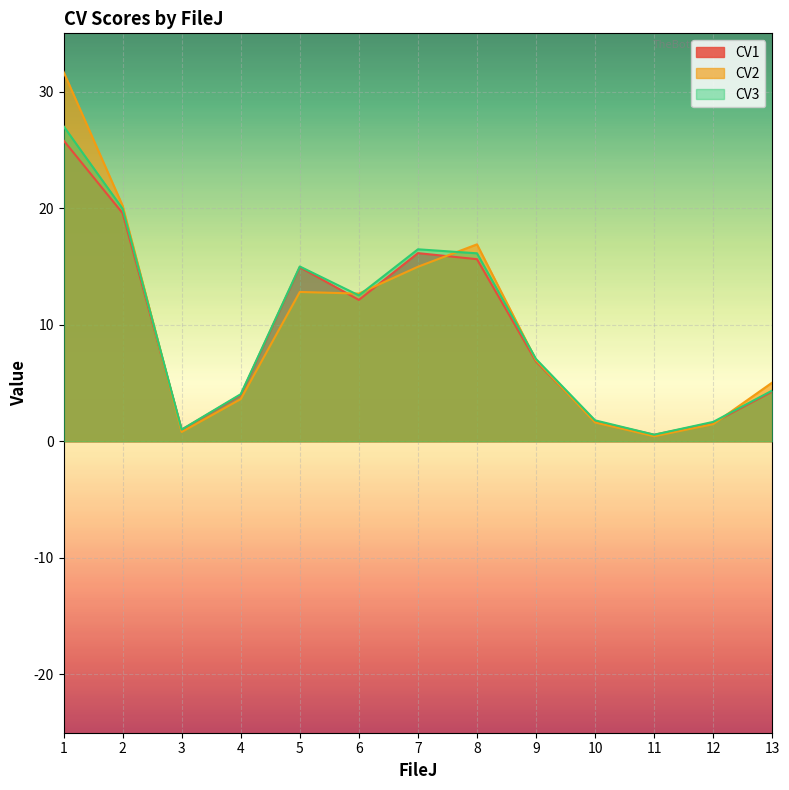

What is the average value of the CV3 series?

9.8